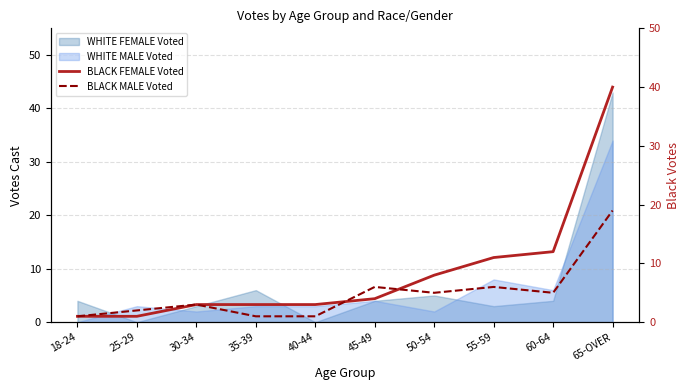

Is it true that WHITE MALE Voted equals 5 at 40-44?

False